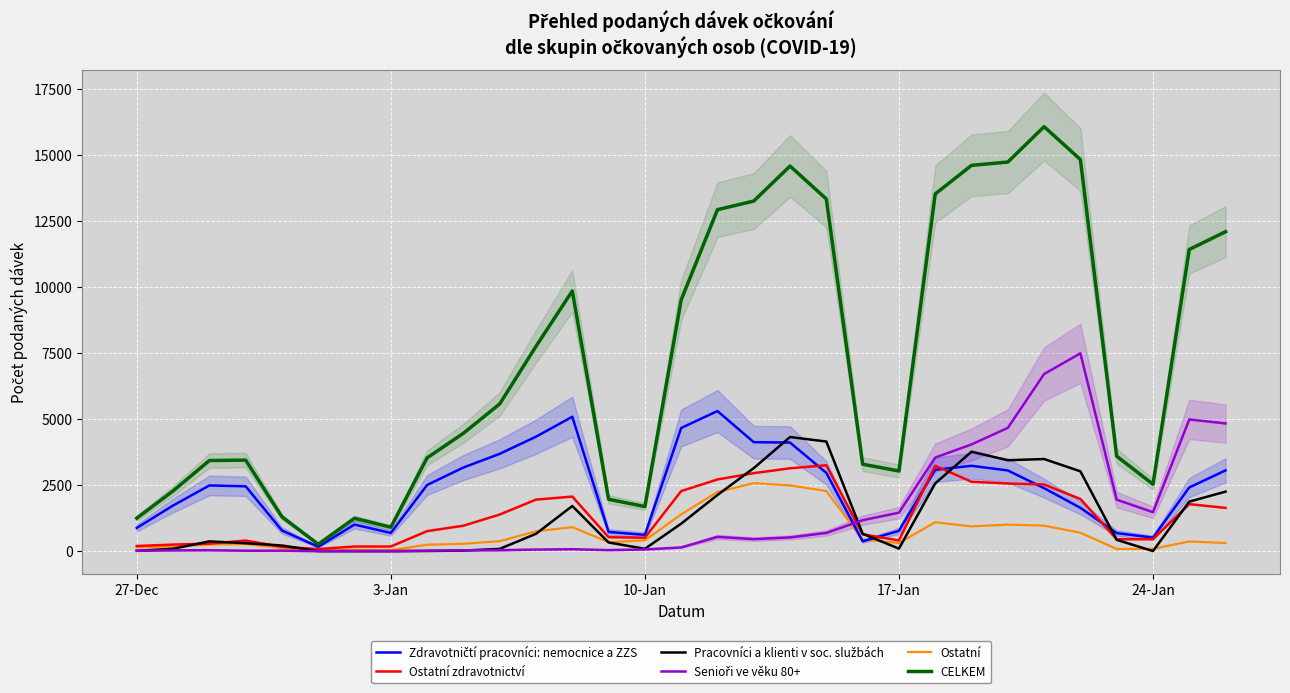

What is the highest value of the Ostatní series?

2576